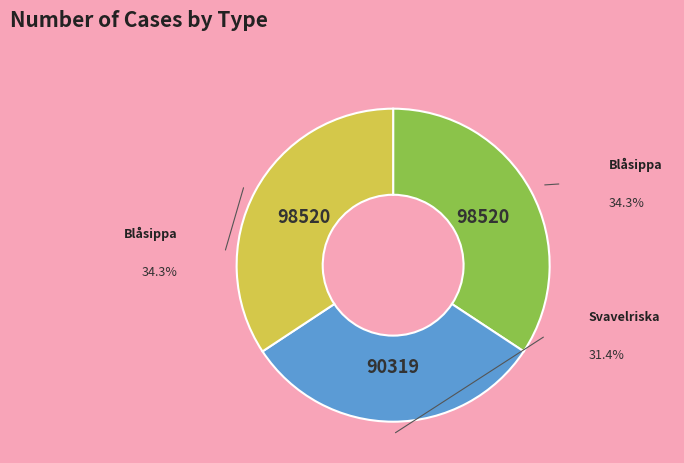

Is there any slice that represents more than half of the pie?

No